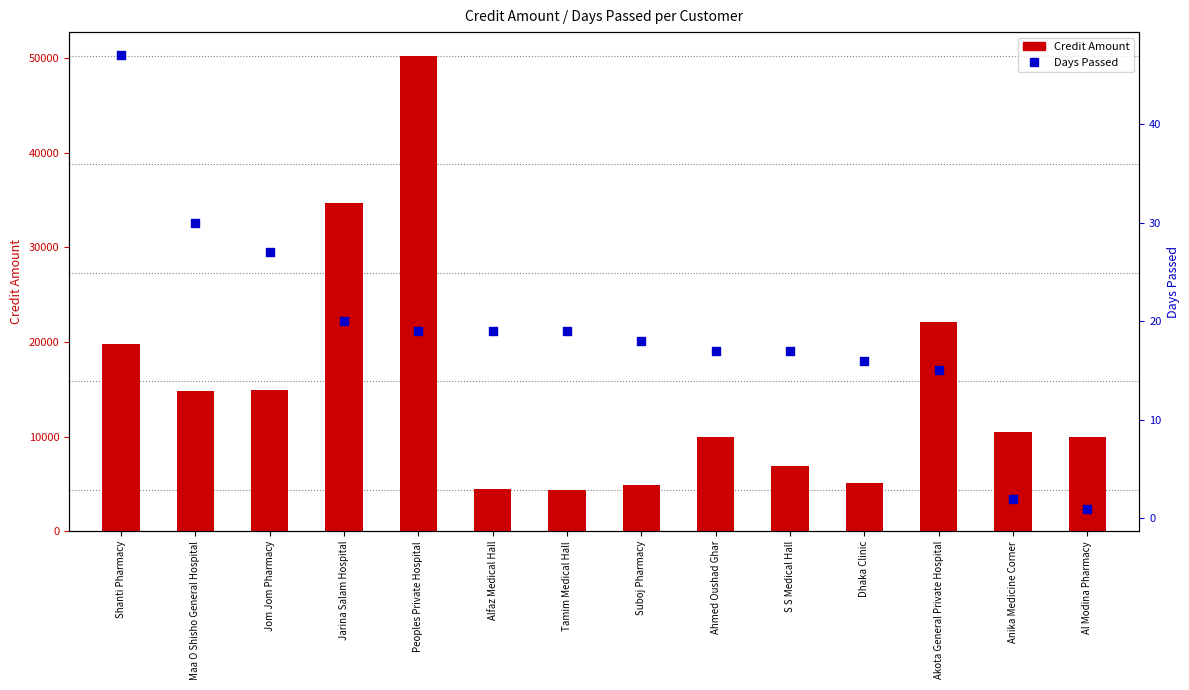

What are all the series names shown in the legend?

Credit Amount, Days Passed